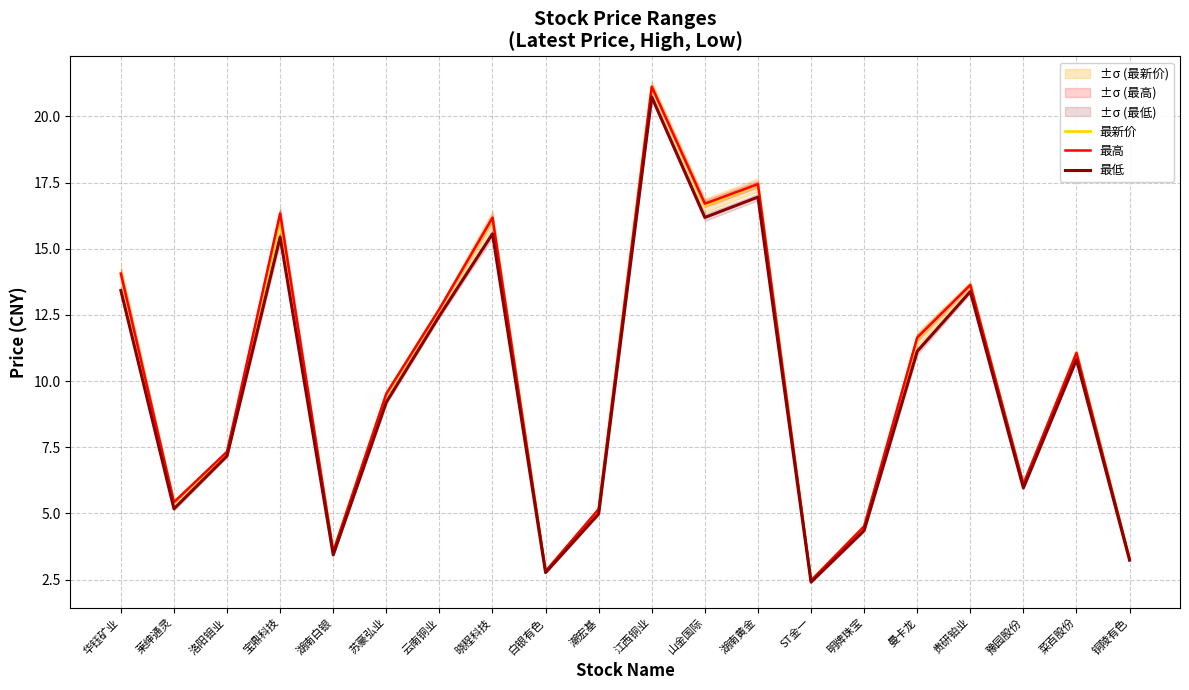

List the series in order of their peak value, lowest first.

最低, 最新价, 最高